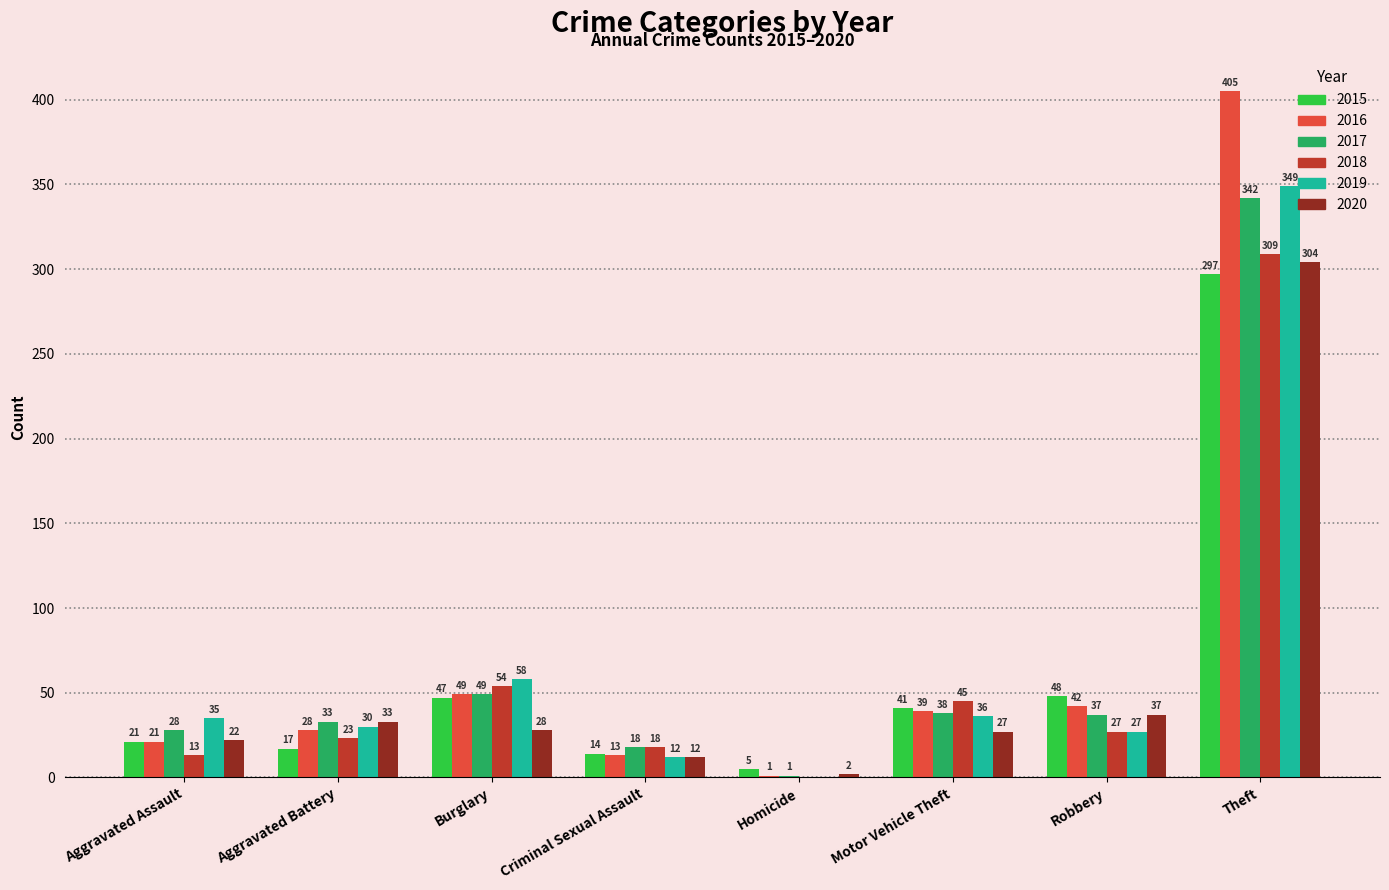

What is the greatest value displayed?

405